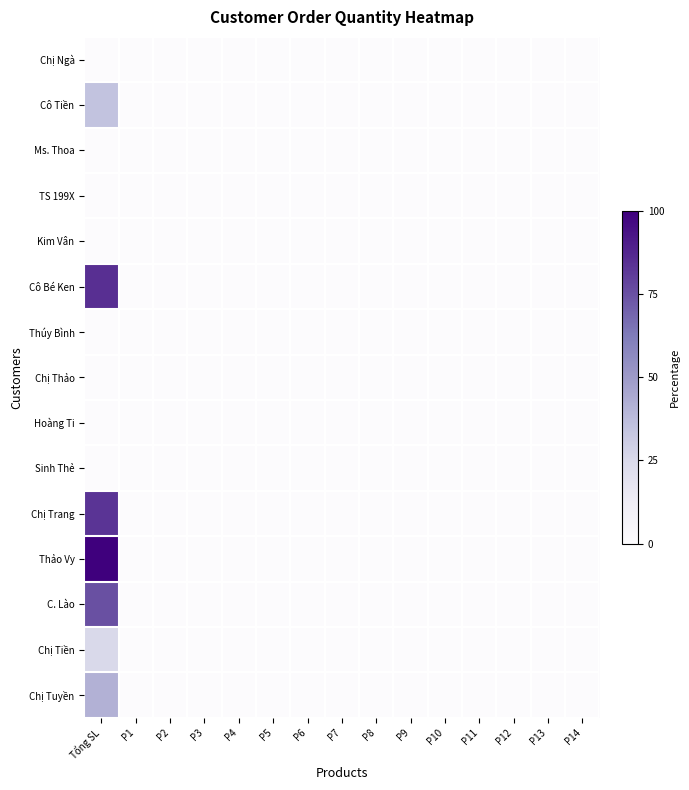

Reading left to right, what are all the values shown in this chart?

Chị Ngà: Tổng SL=0.0	P1=0.0	P2=0.0	P3=0.0	P4=0.0	P5=0.0	P6=0.0	P7=0.0	P8=0.0	P9=0.0	P10=0.0	P11=0.0	P12=0.0	P13=0.0	P14=0.0
Cô Tiền: Tổng SL=35.0	P1=0.0	P2=0.0	P3=0.0	P4=0.0	P5=0.0	P6=0.0	P7=0.0	P8=0.0	P9=0.0	P10=0.0	P11=0.0	P12=0.0	P13=0.0	P14=0.0
Ms. Thoa: Tổng SL=0.0	P1=0.0	P2=0.0	P3=0.0	P4=0.0	P5=0.0	P6=0.0	P7=0.0	P8=0.0	P9=0.0	P10=0.0	P11=0.0	P12=0.0	P13=0.0	P14=0.0
TS 199X: Tổng SL=0.0	P1=0.0	P2=0.0	P3=0.0	P4=0.0	P5=0.0	P6=0.0	P7=0.0	P8=0.0	P9=0.0	P10=0.0	P11=0.0	P12=0.0	P13=0.0	P14=0.0
Kim Vân: Tổng SL=0.0	P1=0.0	P2=0.0	P3=0.0	P4=0.0	P5=0.0	P6=0.0	P7=0.0	P8=0.0	P9=0.0	P10=0.0	P11=0.0	P12=0.0	P13=0.0	P14=0.0
Cô Bé Ken: Tổng SL=85.0	P1=0.0	P2=0.0	P3=0.0	P4=0.0	P5=0.0	P6=0.0	P7=0.0	P8=0.0	P9=0.0	P10=0.0	P11=0.0	P12=0.0	P13=0.0	P14=0.0
Thúy Bình: Tổng SL=0.0	P1=0.0	P2=0.0	P3=0.0	P4=0.0	P5=0.0	P6=0.0	P7=0.0	P8=0.0	P9=0.0	P10=0.0	P11=0.0	P12=0.0	P13=0.0	P14=0.0
Chị Thảo: Tổng SL=0.0	P1=0.0	P2=0.0	P3=0.0	P4=0.0	P5=0.0	P6=0.0	P7=0.0	P8=0.0	P9=0.0	P10=0.0	P11=0.0	P12=0.0	P13=0.0	P14=0.0
Hoàng Ti: Tổng SL=0.0	P1=0.0	P2=0.0	P3=0.0	P4=0.0	P5=0.0	P6=0.0	P7=0.0	P8=0.0	P9=0.0	P10=0.0	P11=0.0	P12=0.0	P13=0.0	P14=0.0
Sinh Thẻ: Tổng SL=0.0	P1=0.0	P2=0.0	P3=0.0	P4=0.0	P5=0.0	P6=0.0	P7=0.0	P8=0.0	P9=0.0	P10=0.0	P11=0.0	P12=0.0	P13=0.0	P14=0.0
Chị Trang: Tổng SL=83.3	P1=0.0	P2=0.0	P3=0.0	P4=0.0	P5=0.0	P6=0.0	P7=0.0	P8=0.0	P9=0.0	P10=0.0	P11=0.0	P12=0.0	P13=0.0	P14=0.0
Thảo Vy: Tổng SL=100.0	P1=0.0	P2=0.0	P3=0.0	P4=0.0	P5=0.0	P6=0.0	P7=0.0	P8=0.0	P9=0.0	P10=0.0	P11=0.0	P12=0.0	P13=0.0	P14=0.0
C. Lào: Tổng SL=75.0	P1=0.0	P2=0.0	P3=0.0	P4=0.0	P5=0.0	P6=0.0	P7=0.0	P8=0.0	P9=0.0	P10=0.0	P11=0.0	P12=0.0	P13=0.0	P14=0.0
Chị Tiền: Tổng SL=25.0	P1=0.0	P2=0.0	P3=0.0	P4=0.0	P5=0.0	P6=0.0	P7=0.0	P8=0.0	P9=0.0	P10=0.0	P11=0.0	P12=0.0	P13=0.0	P14=0.0
Chị Tuyền: Tổng SL=41.7	P1=0.0	P2=0.0	P3=0.0	P4=0.0	P5=0.0	P6=0.0	P7=0.0	P8=0.0	P9=0.0	P10=0.0	P11=0.0	P12=0.0	P13=0.0	P14=0.0